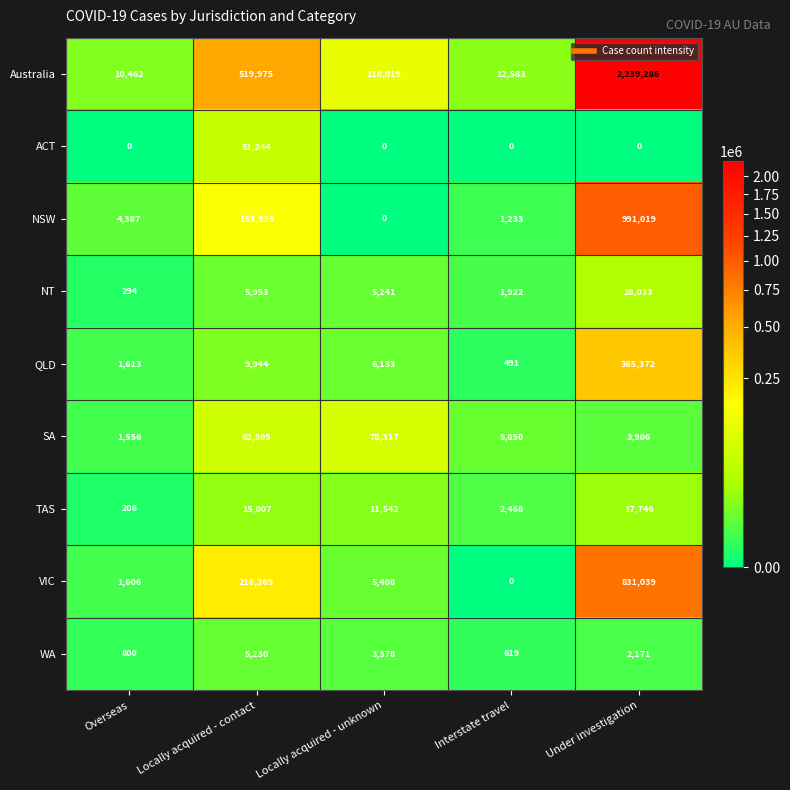

Is it true that NSW equals 991019 at Under investigation?

True